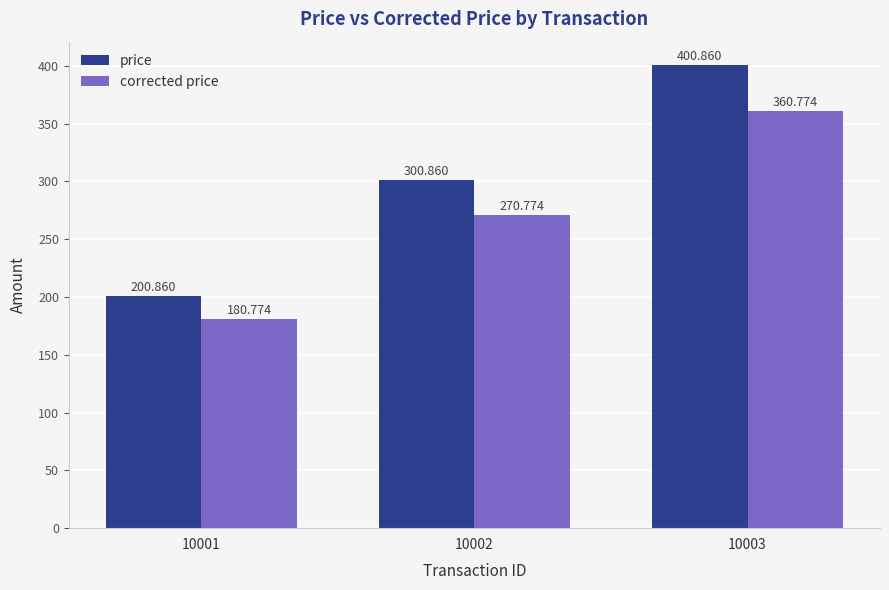

List the series in order of their peak value, highest first.

price, corrected price